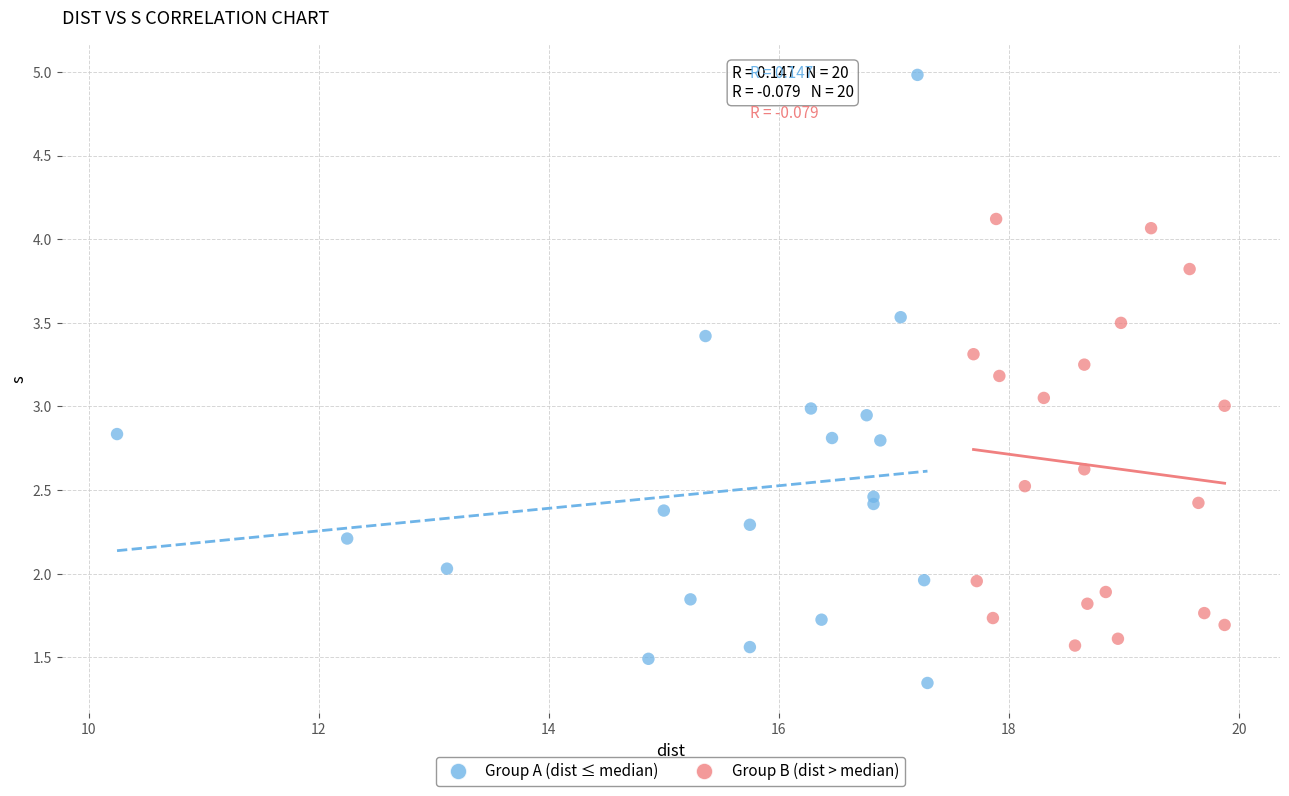

Which series contains the highest Y value?

Group A (dist ≤ median)